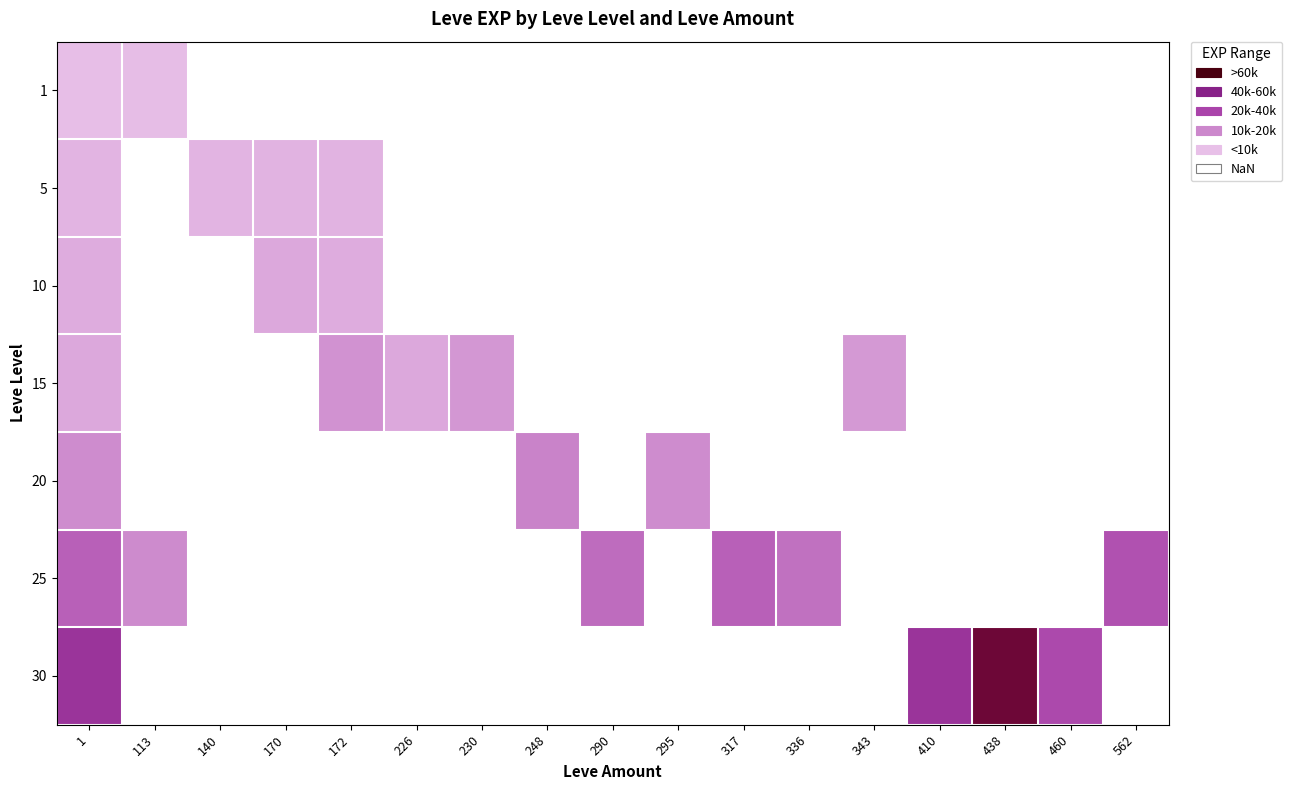

Read the 25 value at 336.

30820.0